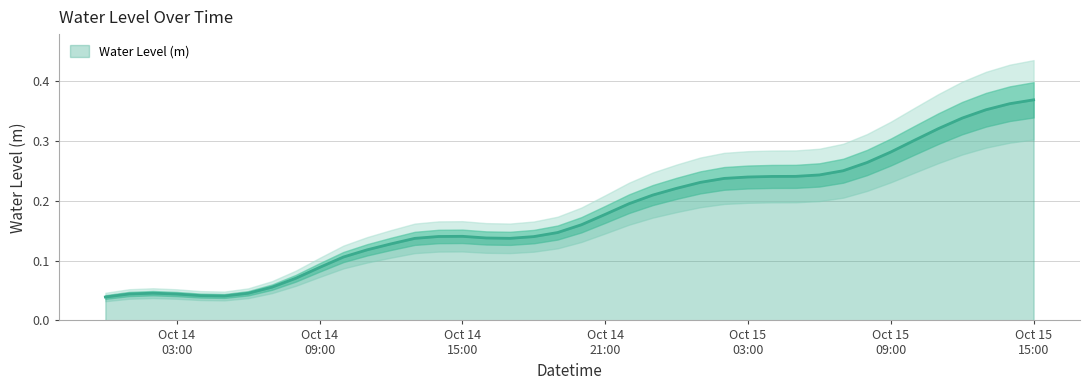

Where is the data nearest to the value 0?

2024-10-14 00:00:00